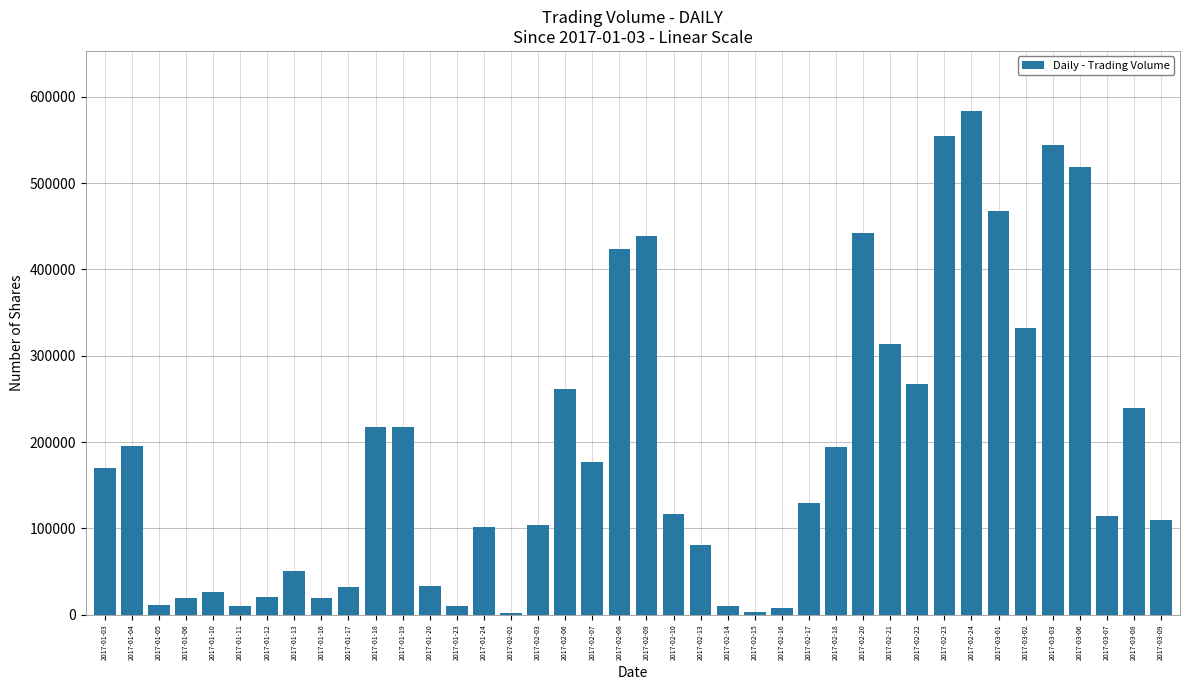

What is the average value?

189350